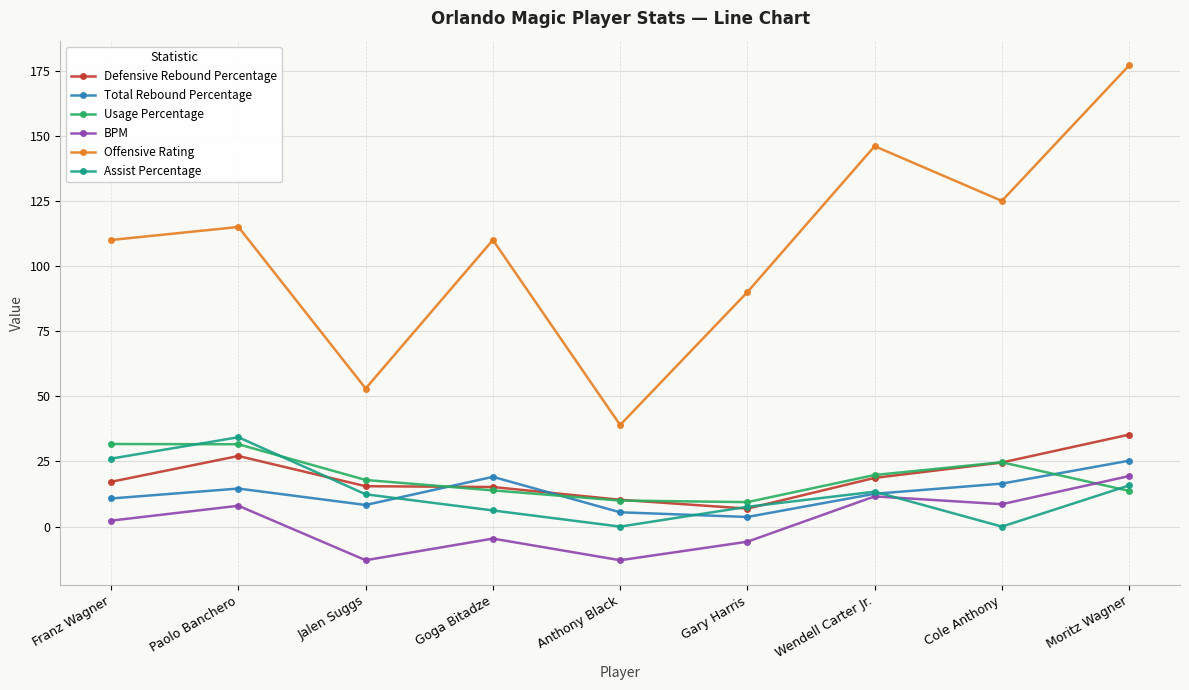

The Assist Percentage series shows 12.4 at Jalen Suggs. True or false?

True